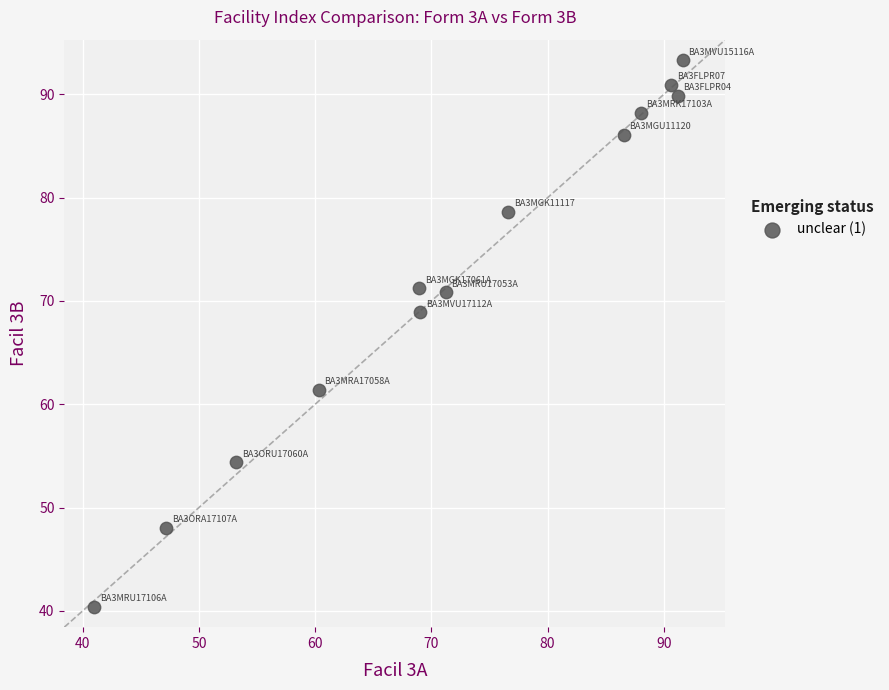

What is the range of X values (max minus min)?

50.6